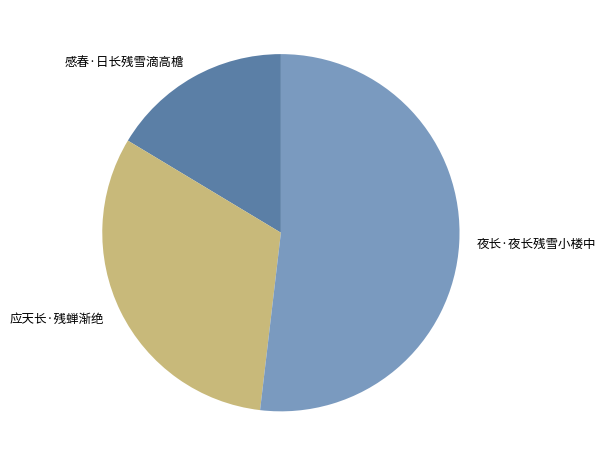

Rank the categories by value from lowest to highest.

感春·日长残雪滴高檐, 应天长·残蝉渐绝, 夜长·夜长残雪小楼中